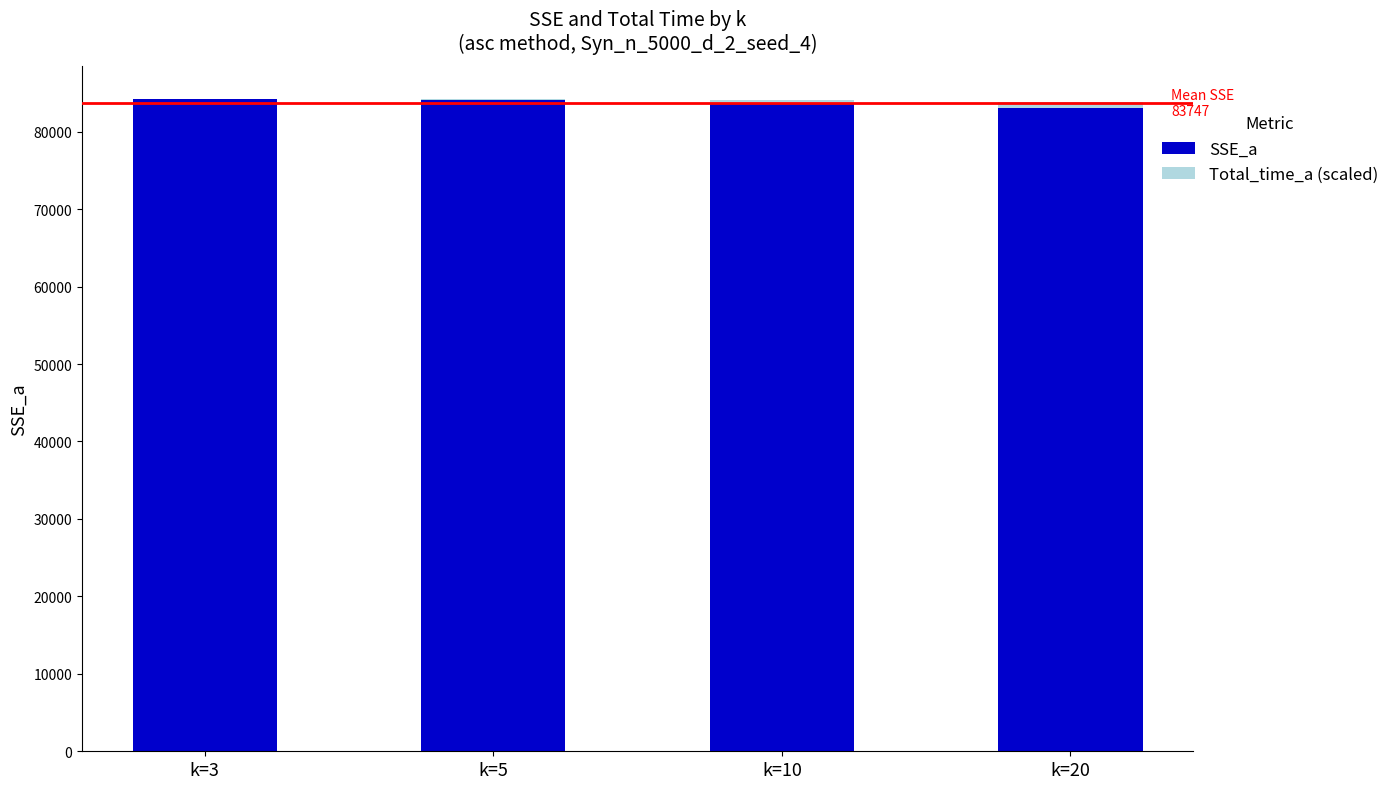

What is the maximum value for SSE_a?

84208.7